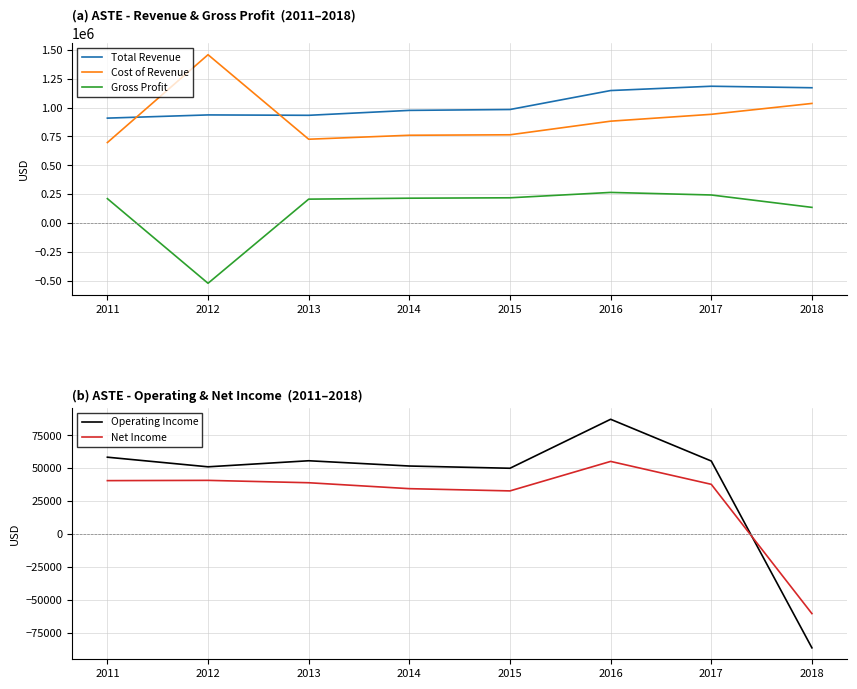

At which category is the sum across all series the highest?

2017